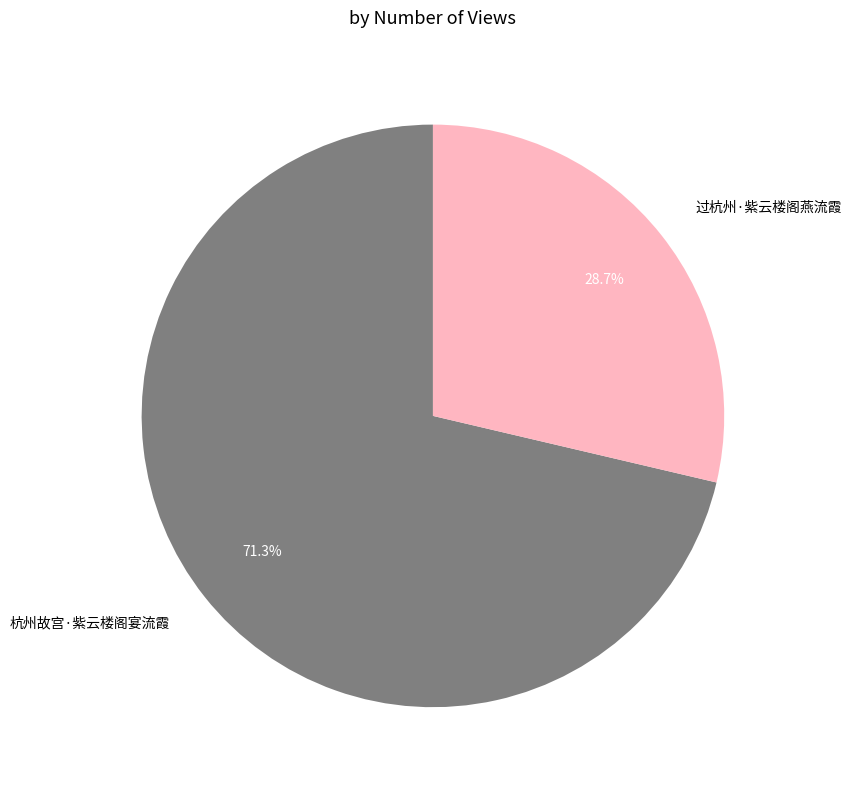

To the nearest percent, what is the difference between the 过杭州·紫云楼阁燕流霞 and 杭州故宫·紫云楼阁宴流霞 slice percentages?

43%